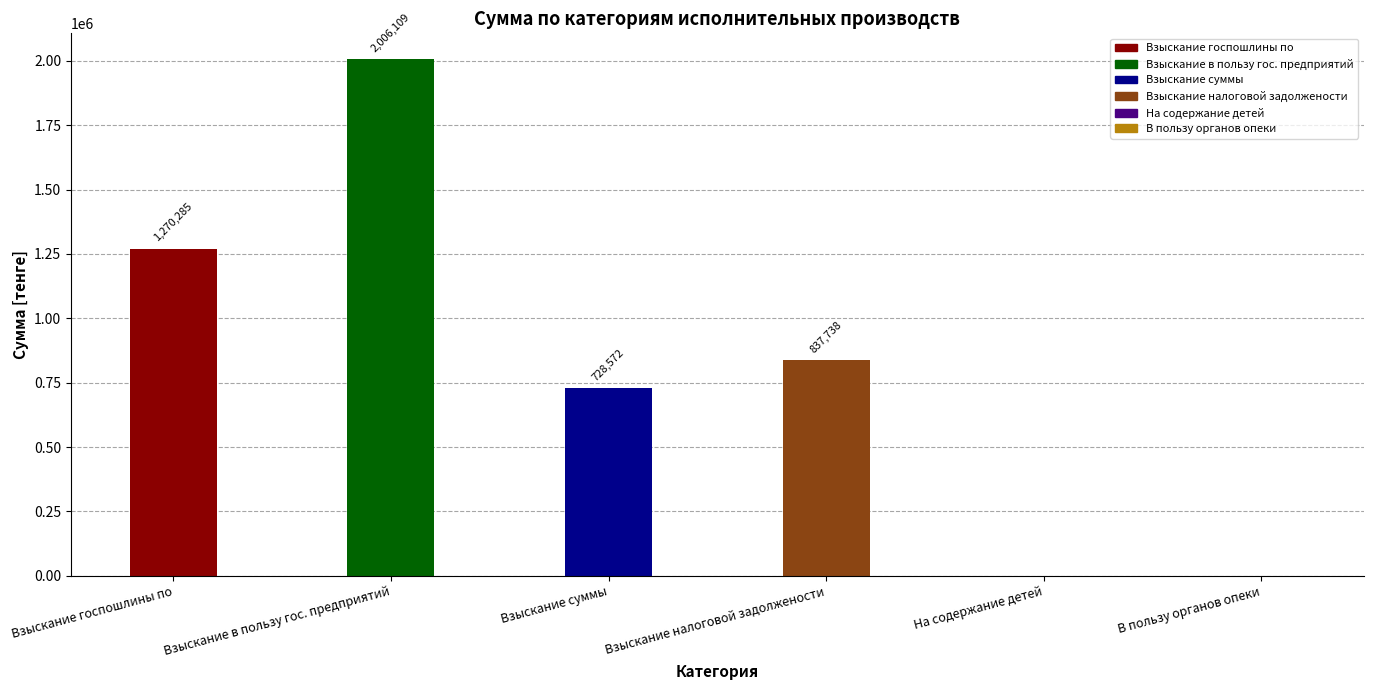

Is it true that the value at Взыскание налоговой задолжености is 1316380.1?

False